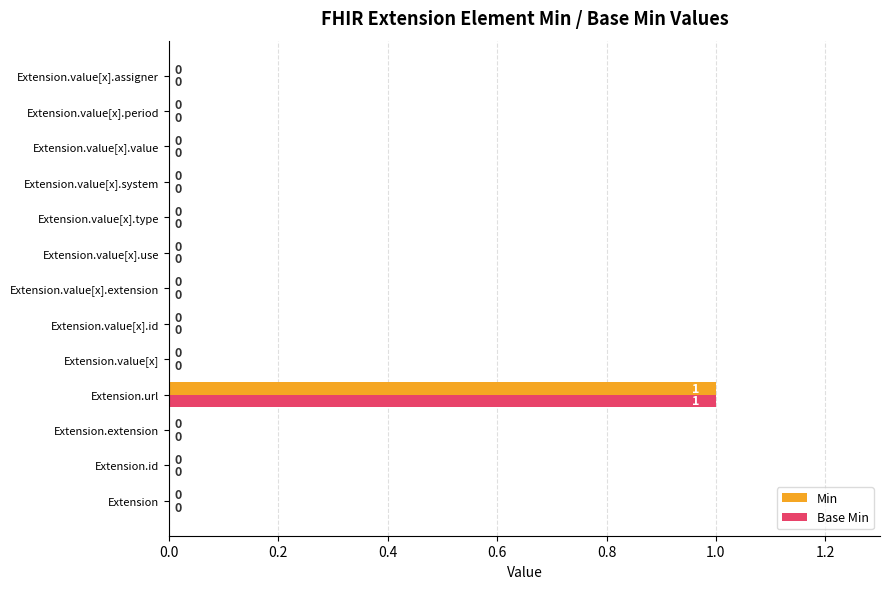

How many Min values are between 0 and 1?

13